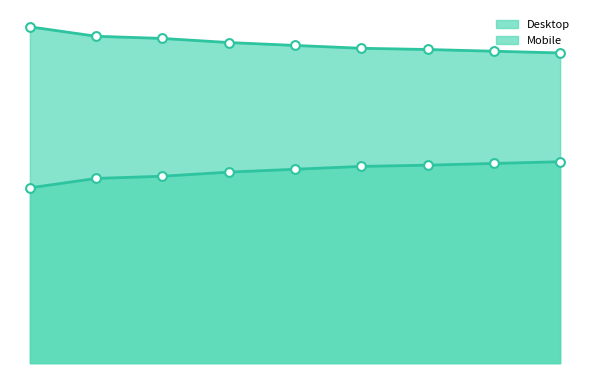

Does the chart have visible grid lines?

No